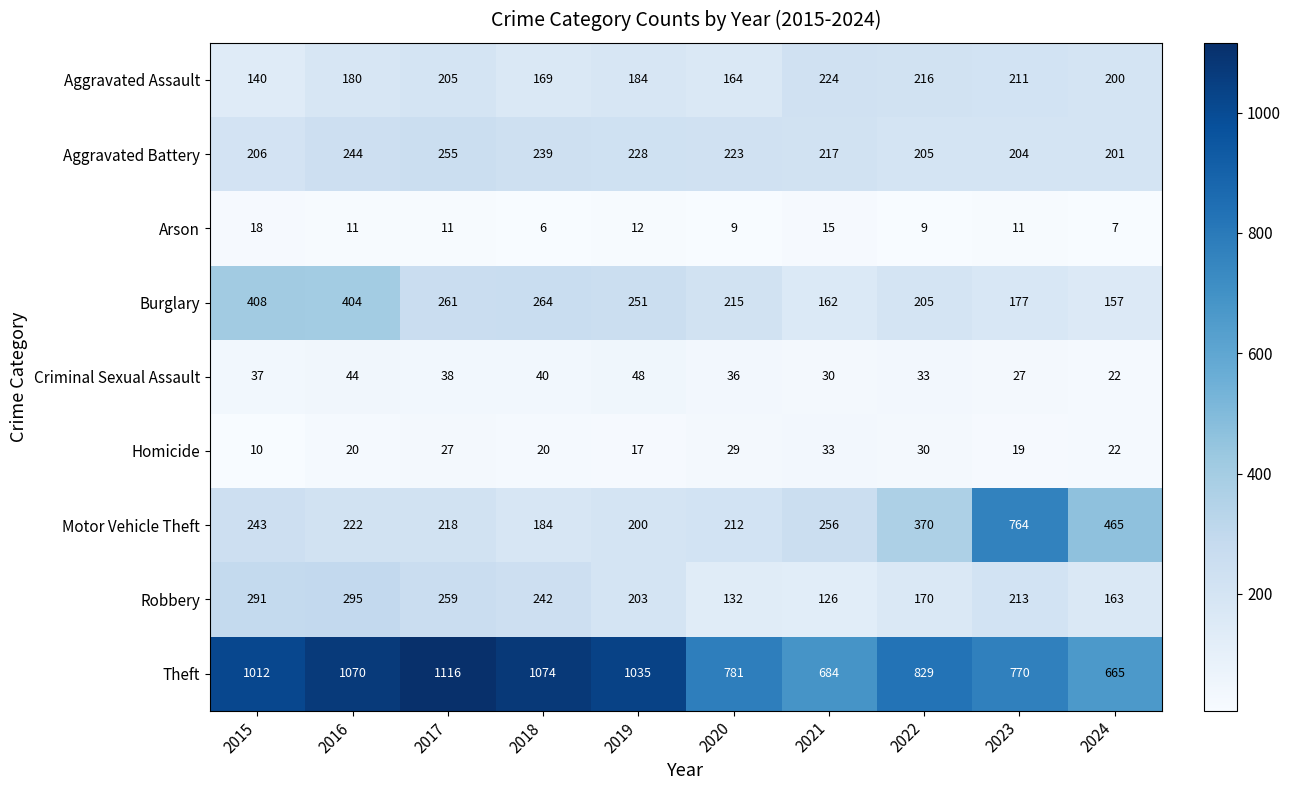

True or false: Robbery has a value of 362 at 2018.

False